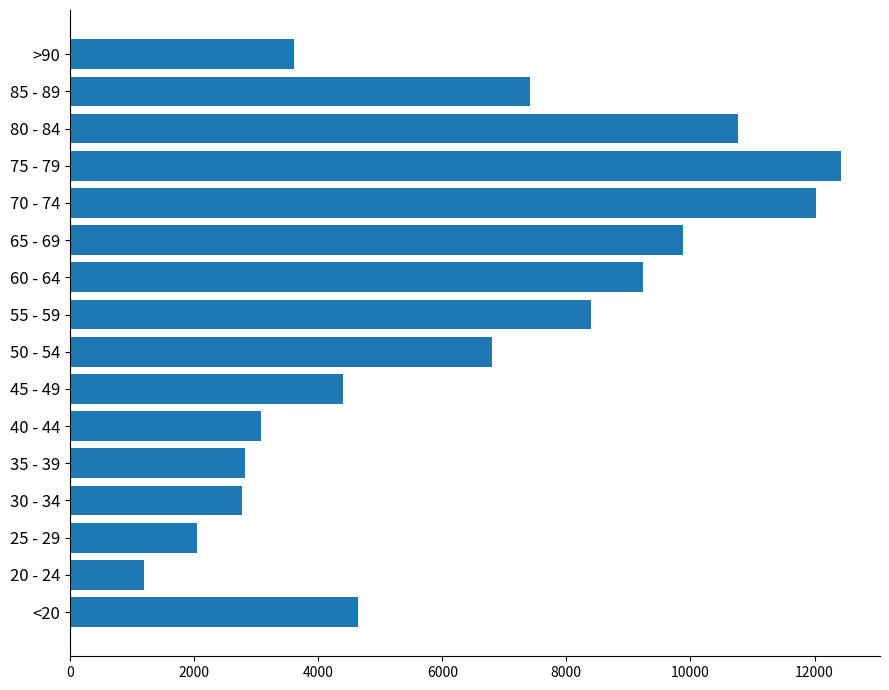

What is the greatest value displayed?

12434